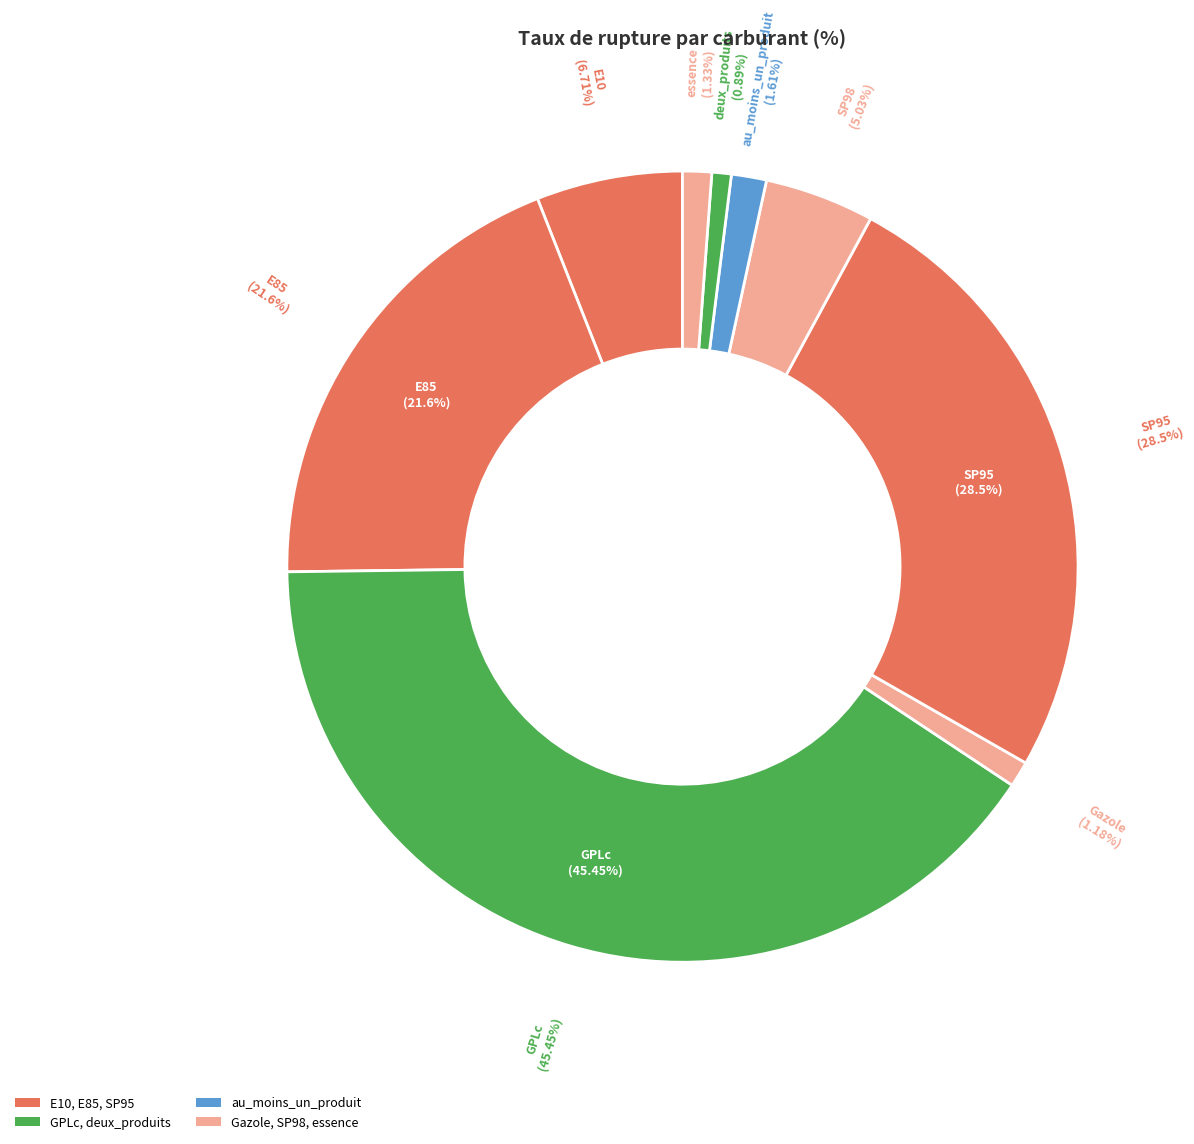

Which slice is the smallest?

deux_produits